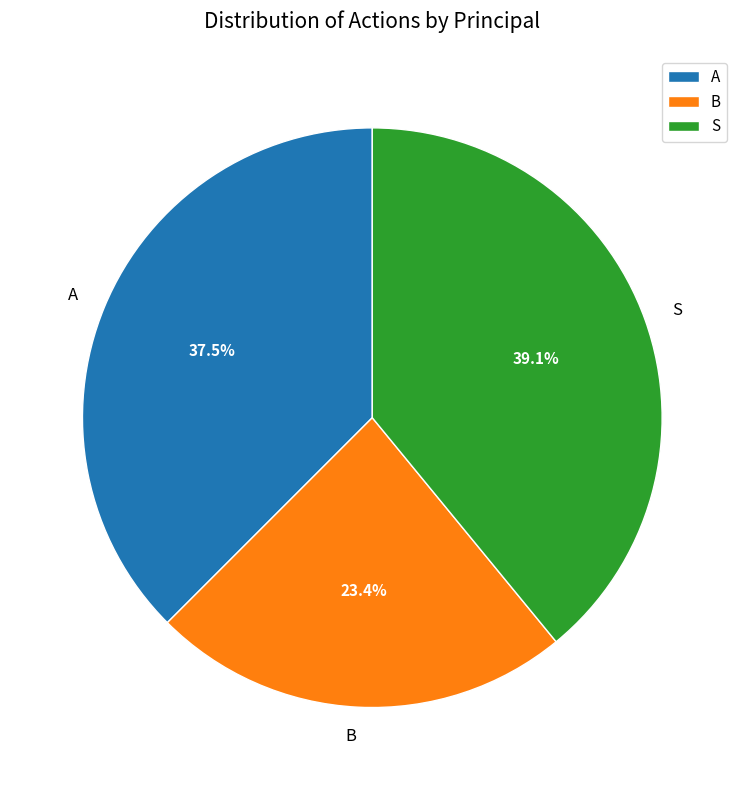

What is the smallest slice in the pie chart?

B